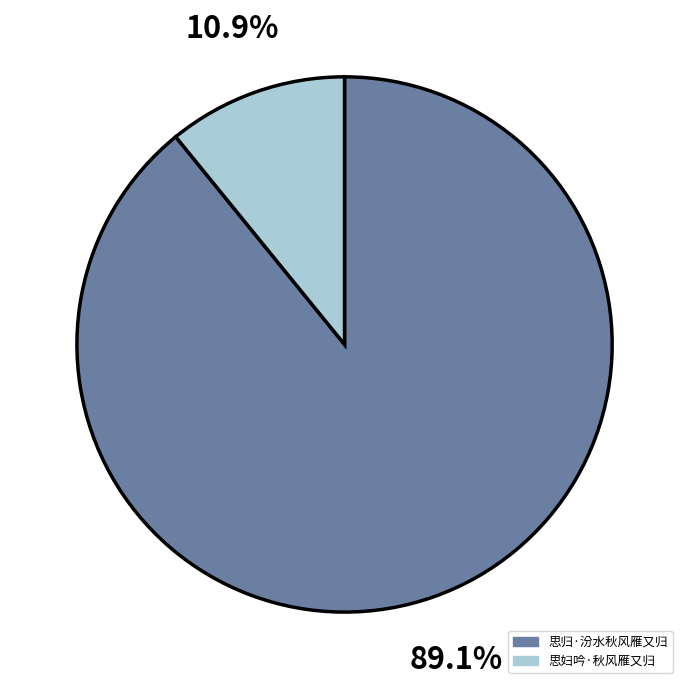

Which slice is the largest?

思归·汾水秋风雁又归